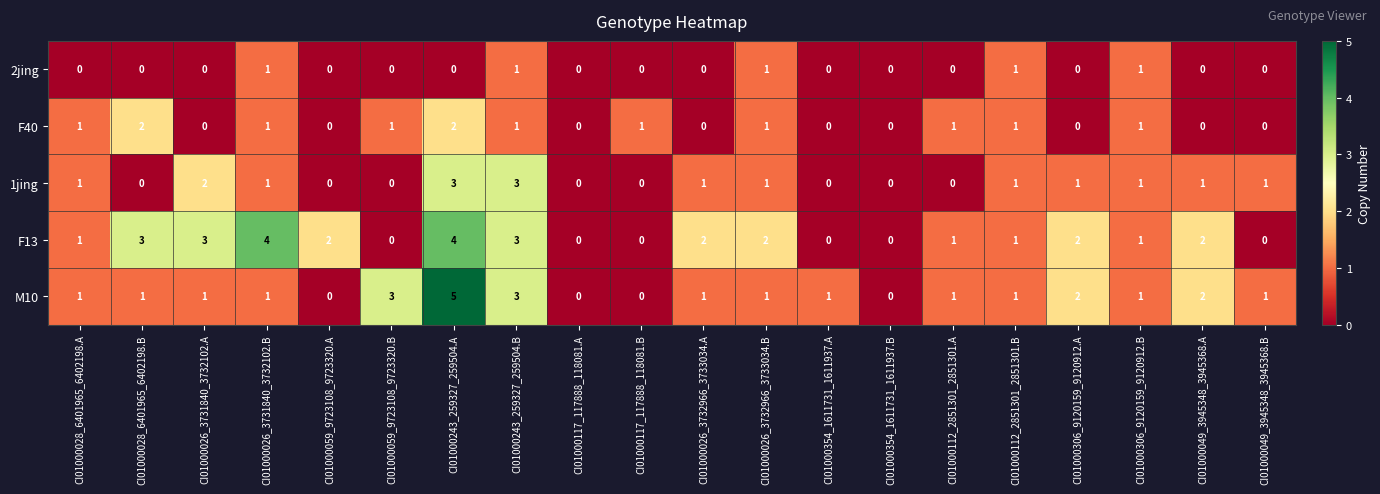

List the series in order of their peak value, highest first.

M10, F13, 1jing, F40, 2jing